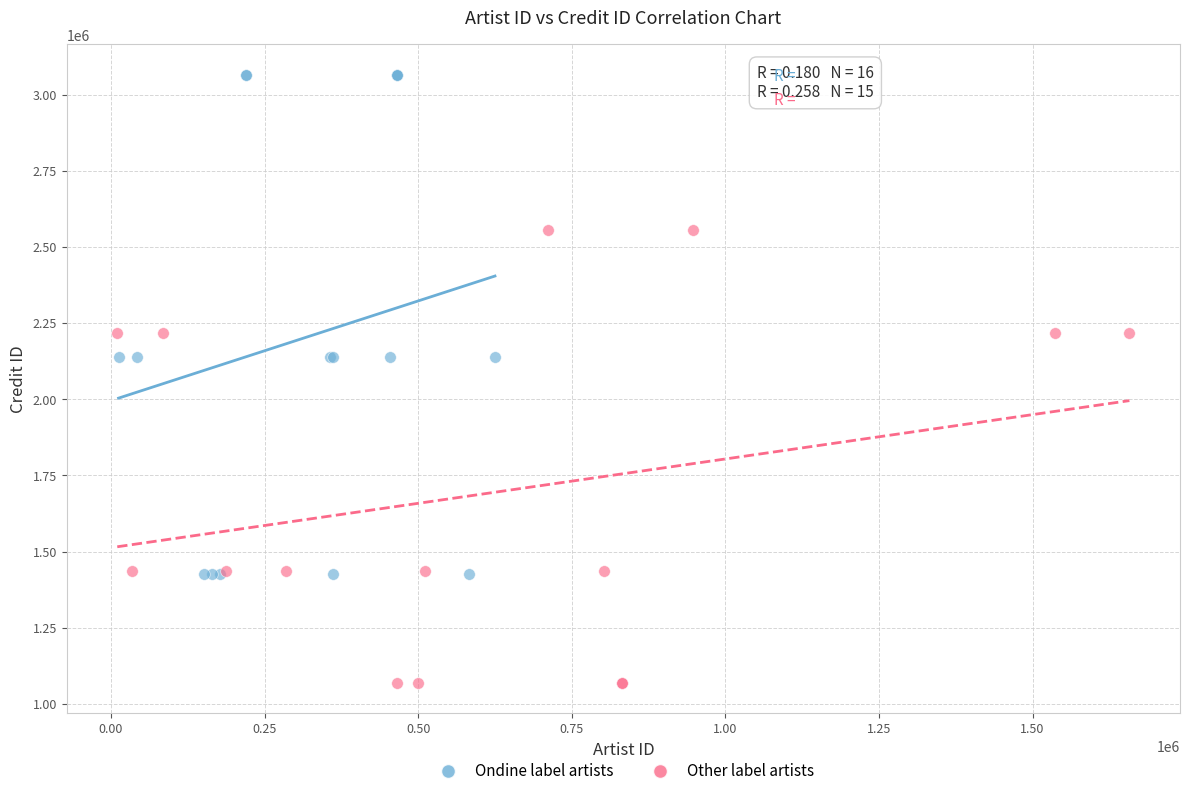

Which series contains the lowest Y value?

Other label artists